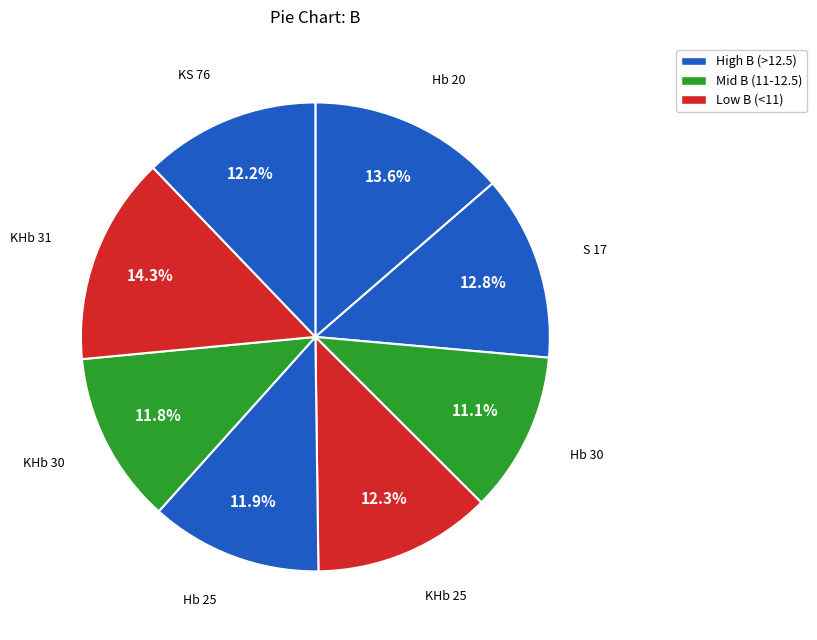

Count the number of slices in the pie.

8